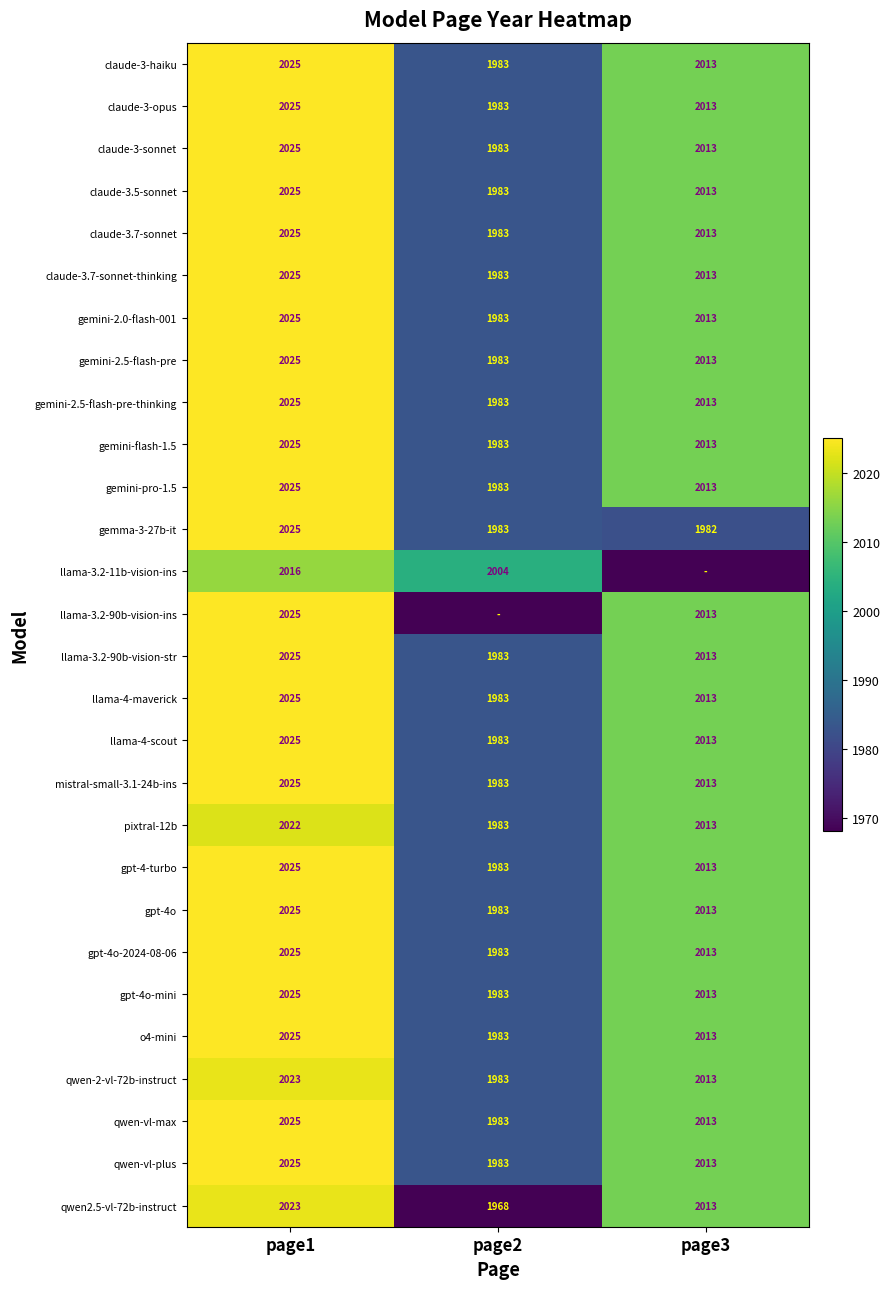

Which category has the lowest value across all series?

page3